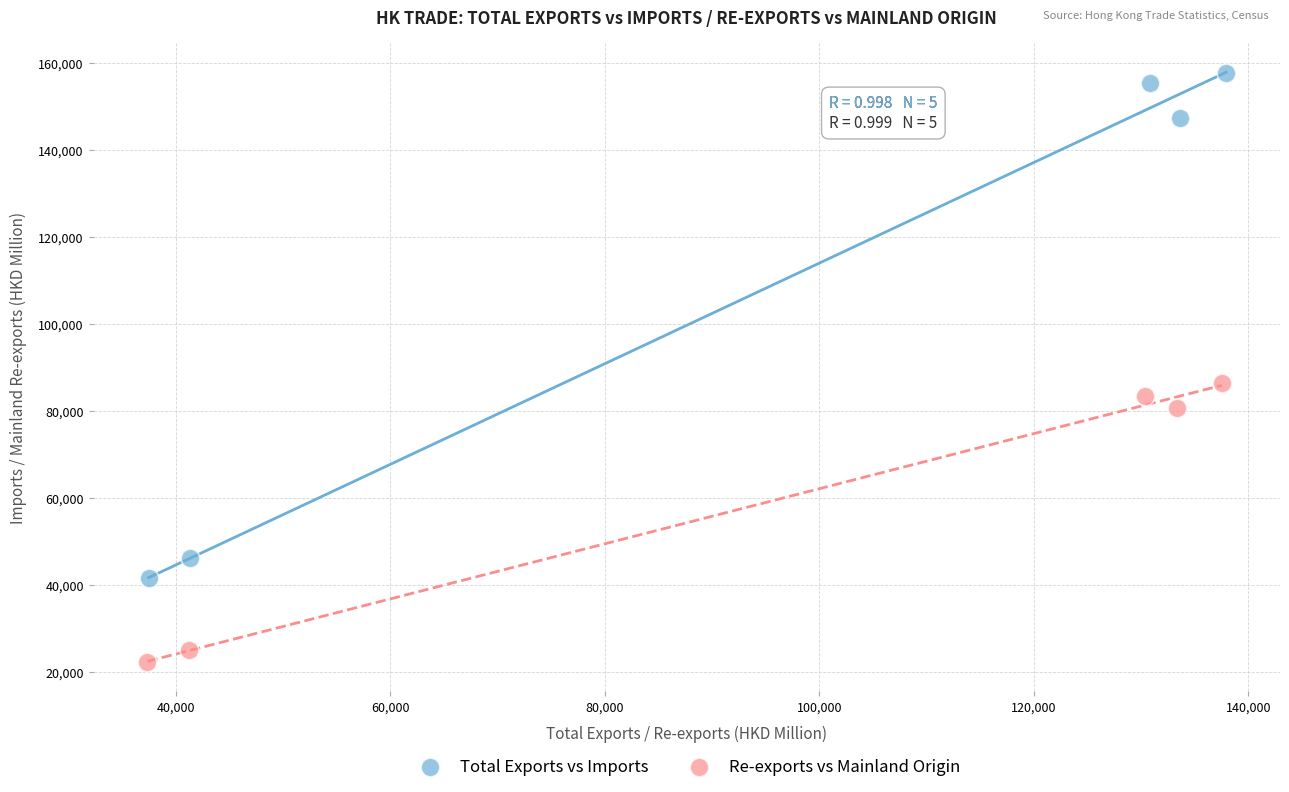

Which series has the largest Y range (max minus min)?

Total Exports vs Imports